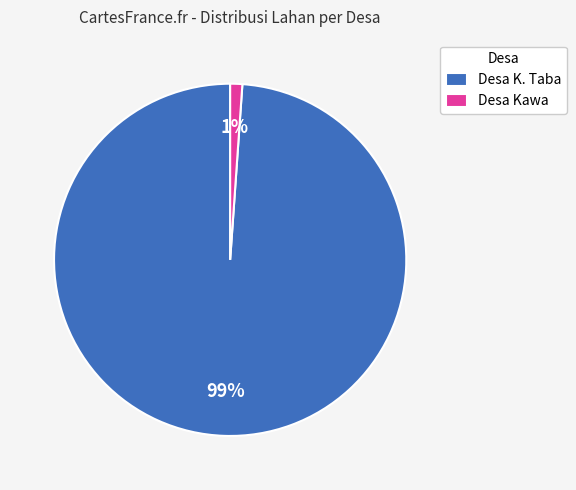

Rank the categories by value from highest to lowest.

Desa K. Taba, Desa Kawa